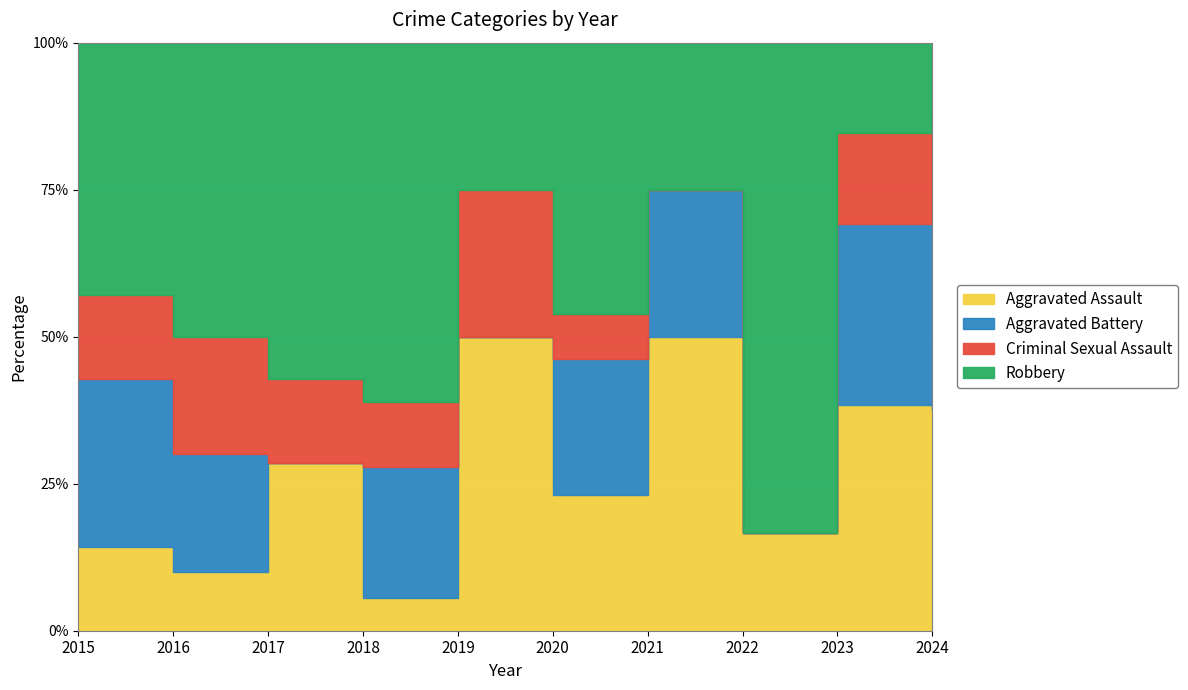

Count the number of categories in the chart.

10